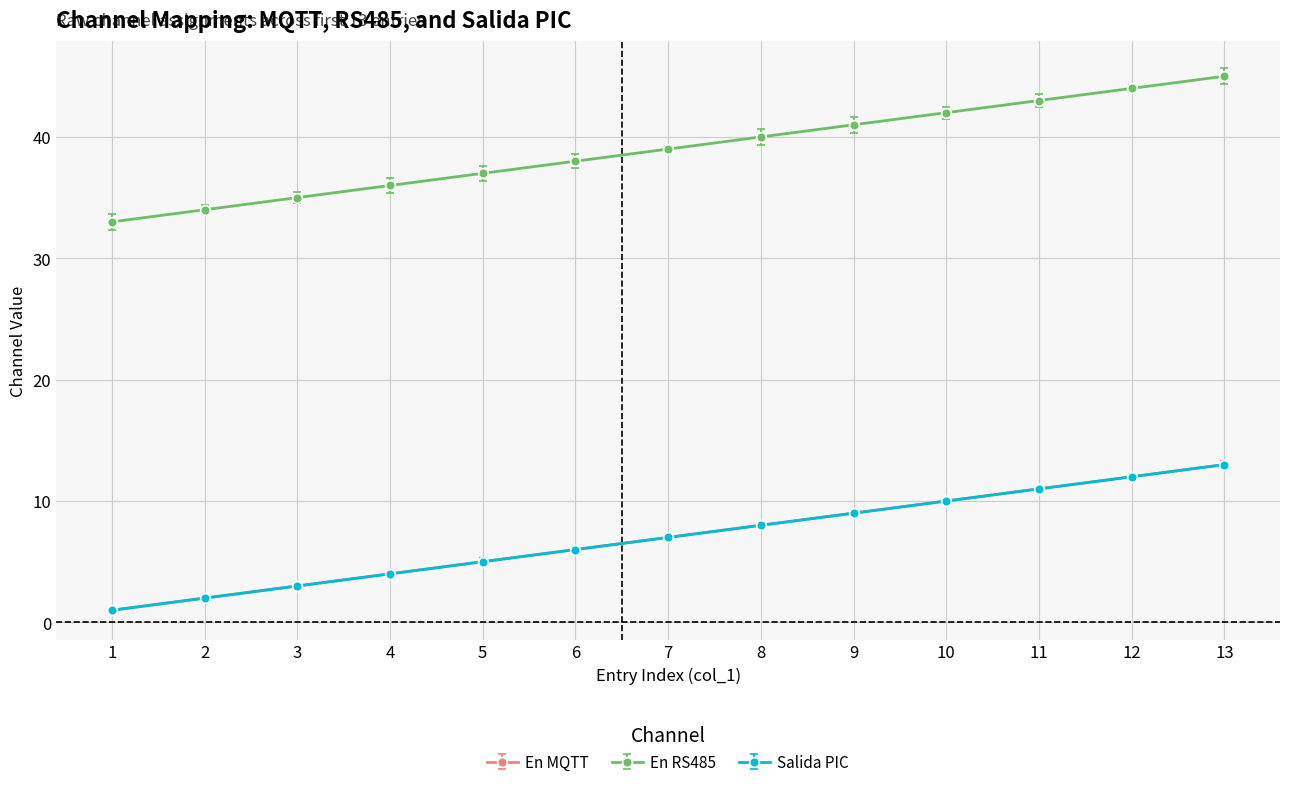

What is the sum of the En MQTT values at 7 and 2?

9